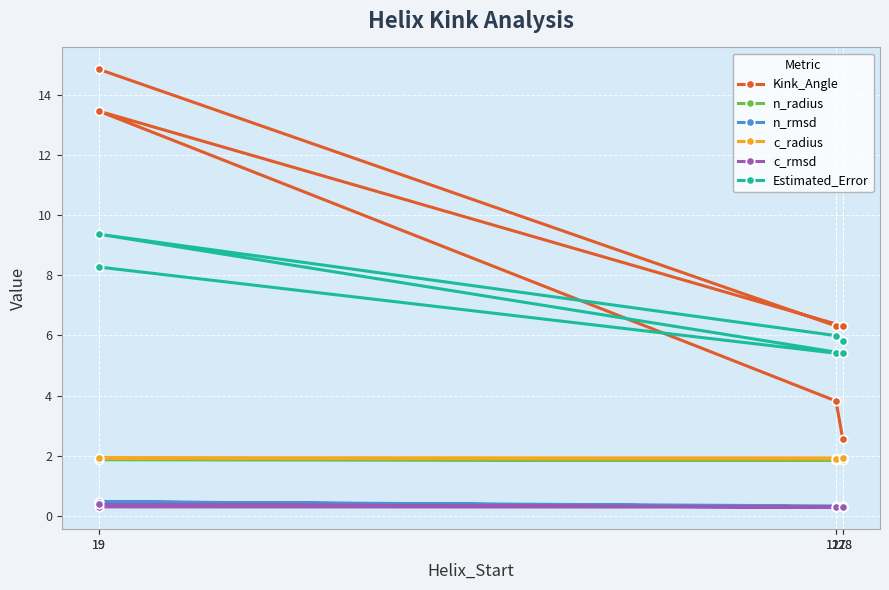

What is the sum of the n_rmsd values at 128 and 127?

0.6